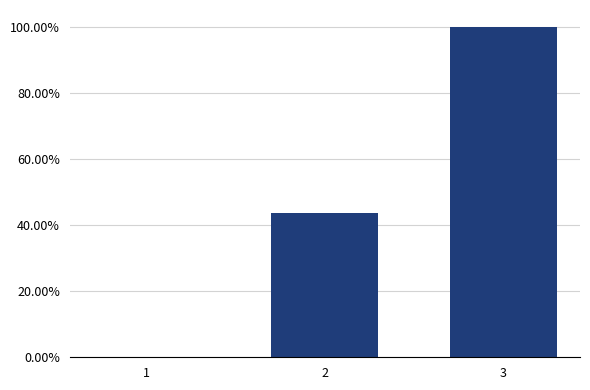

What is the change in value from 2 to 3?

+0.6